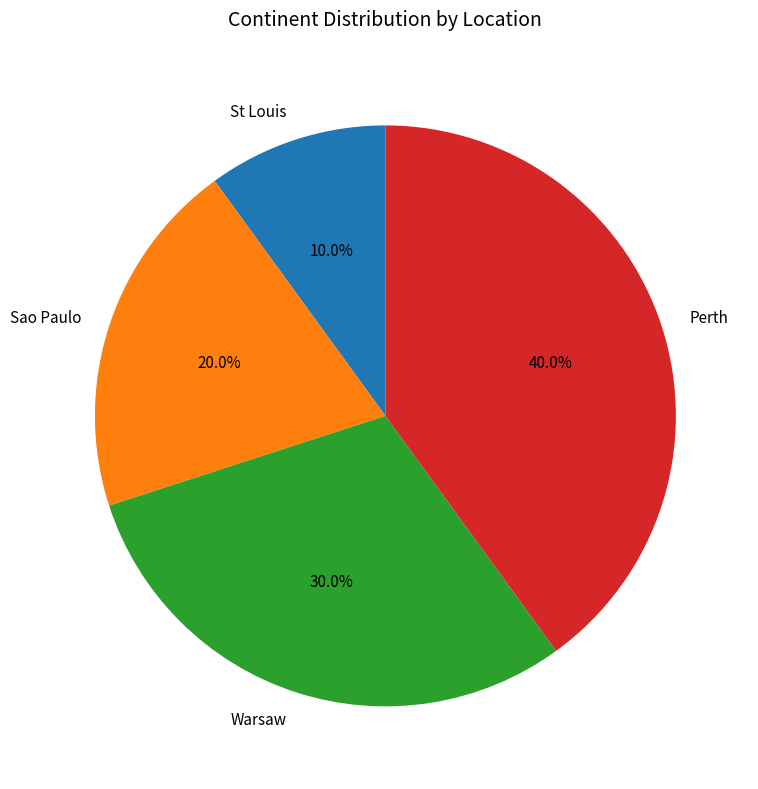

What percentage is the St Louis slice, to the nearest percent?

10%